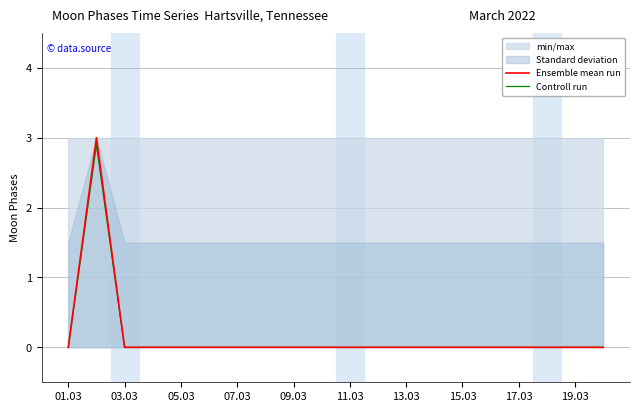

True or false: Controll run and Ensemble mean run intersect in this chart.

False